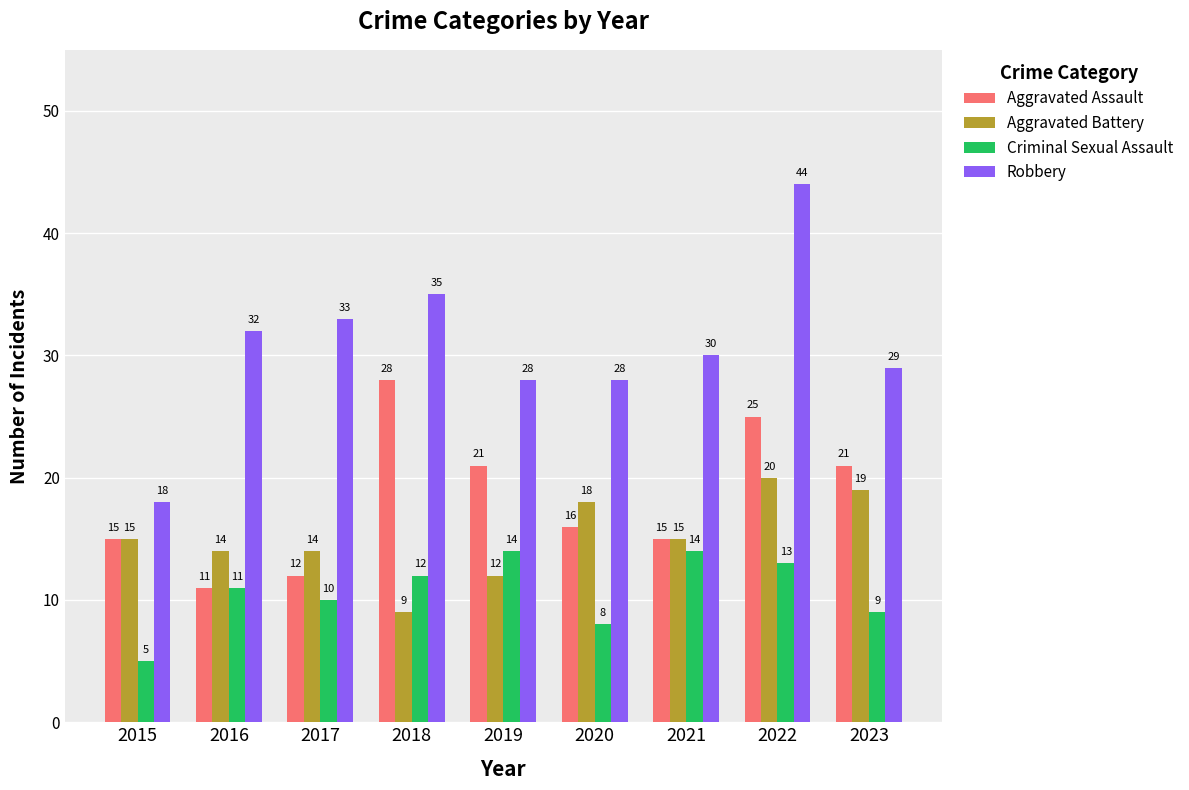

What is the spread (max minus min) of values at 2022?

31